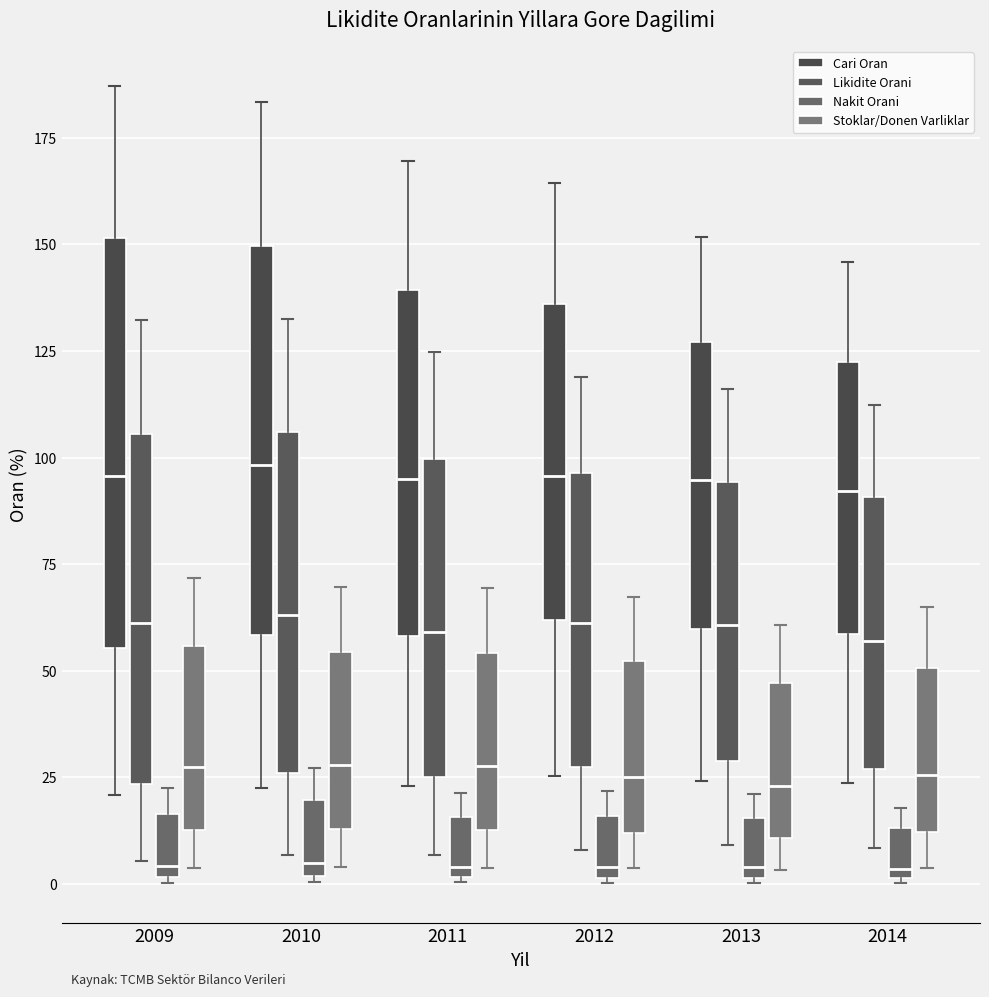

Comparing the boxes themselves (not the whiskers), which one is the tallest?

2009 (Cari Oran)